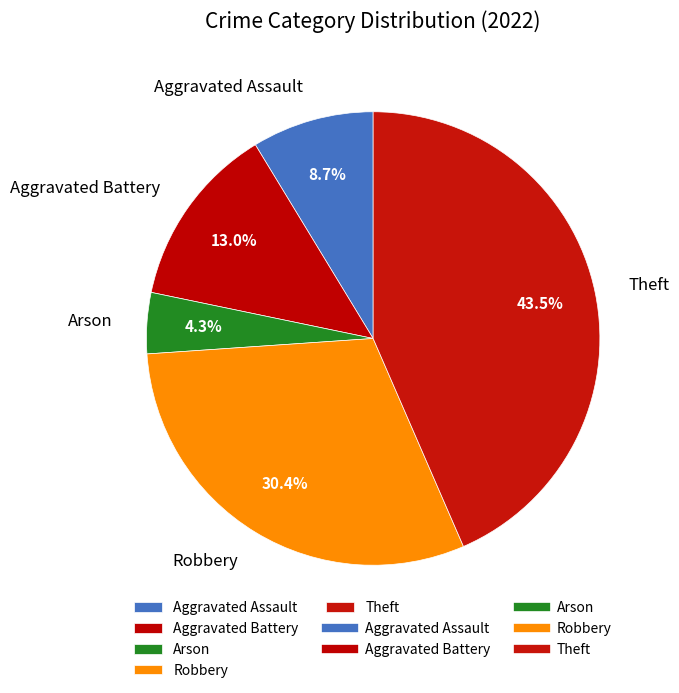

Does Theft account for over 50% of the chart?

No